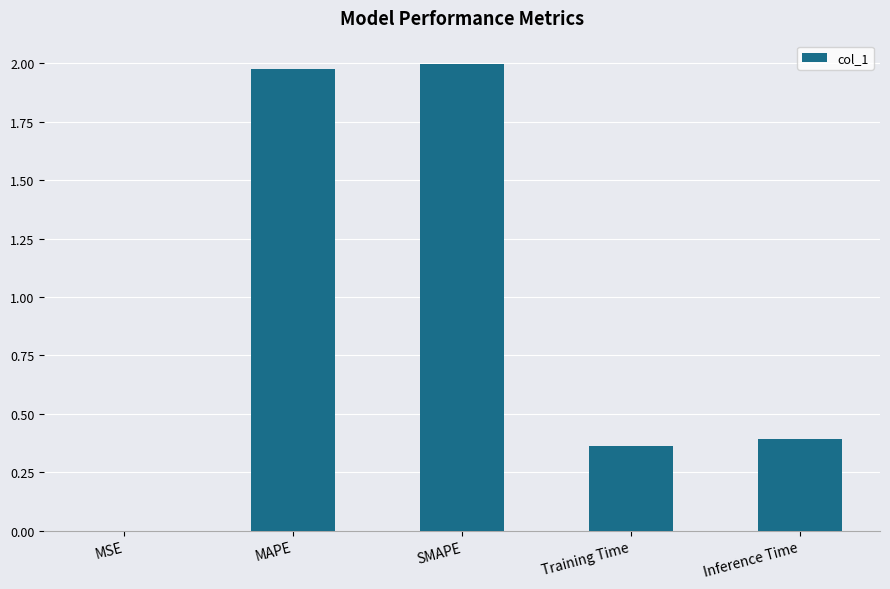

True or false: the data shows 2.0 at SMAPE.

True